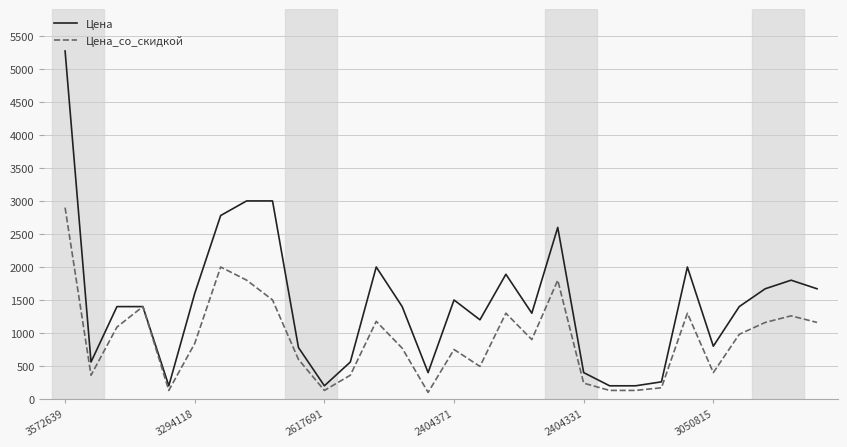

Which series has the largest total across all categories?

Цена